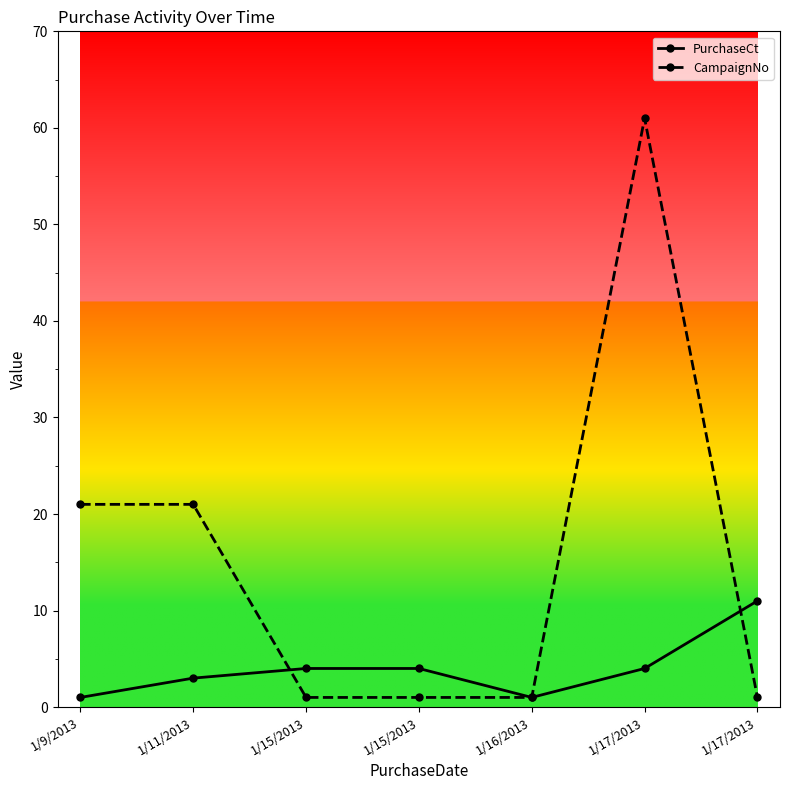

Which has a higher value, 1/17/2013 or 1/9/2013?

1/17/2013